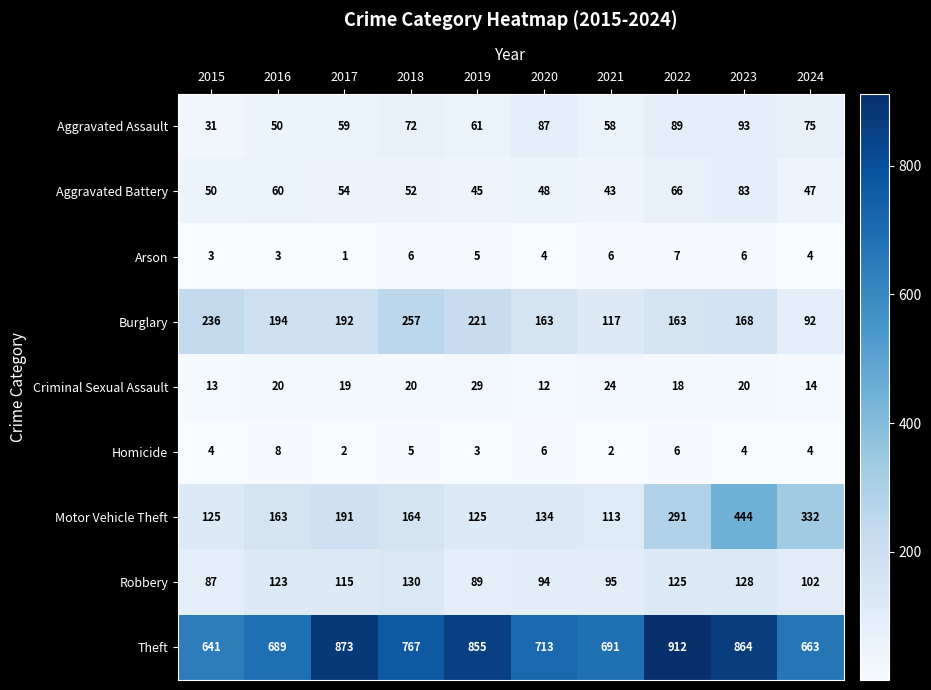

Count the number of categories in the chart.

10